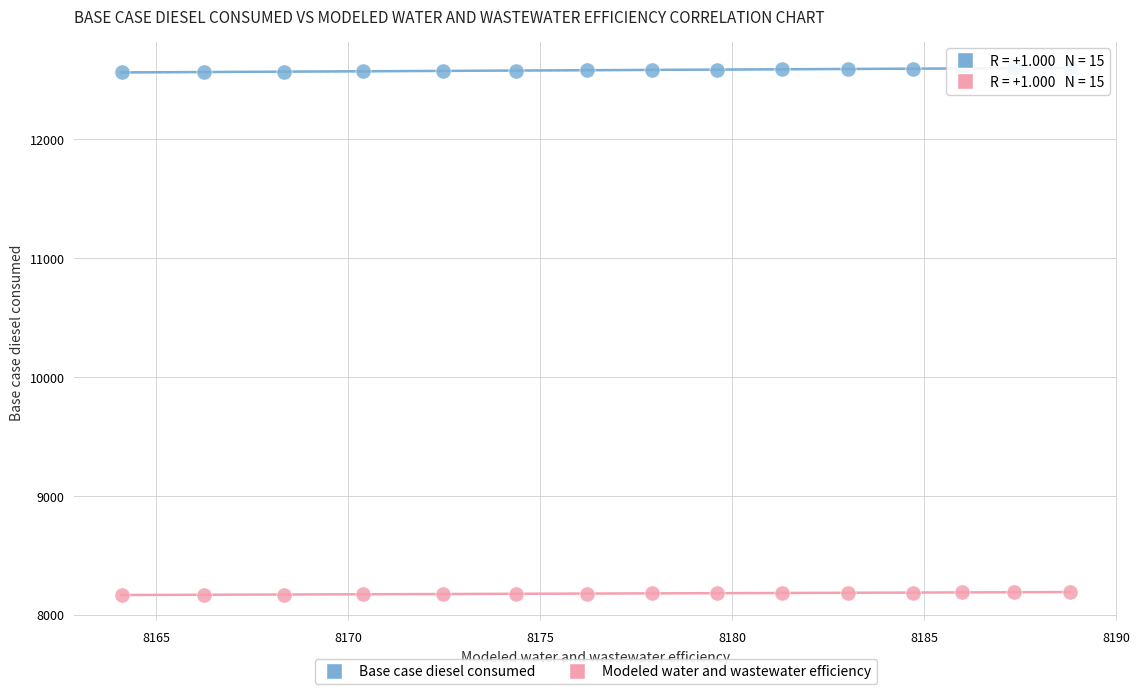

Across all data points, what is the range of X values (max minus min)?

24.7